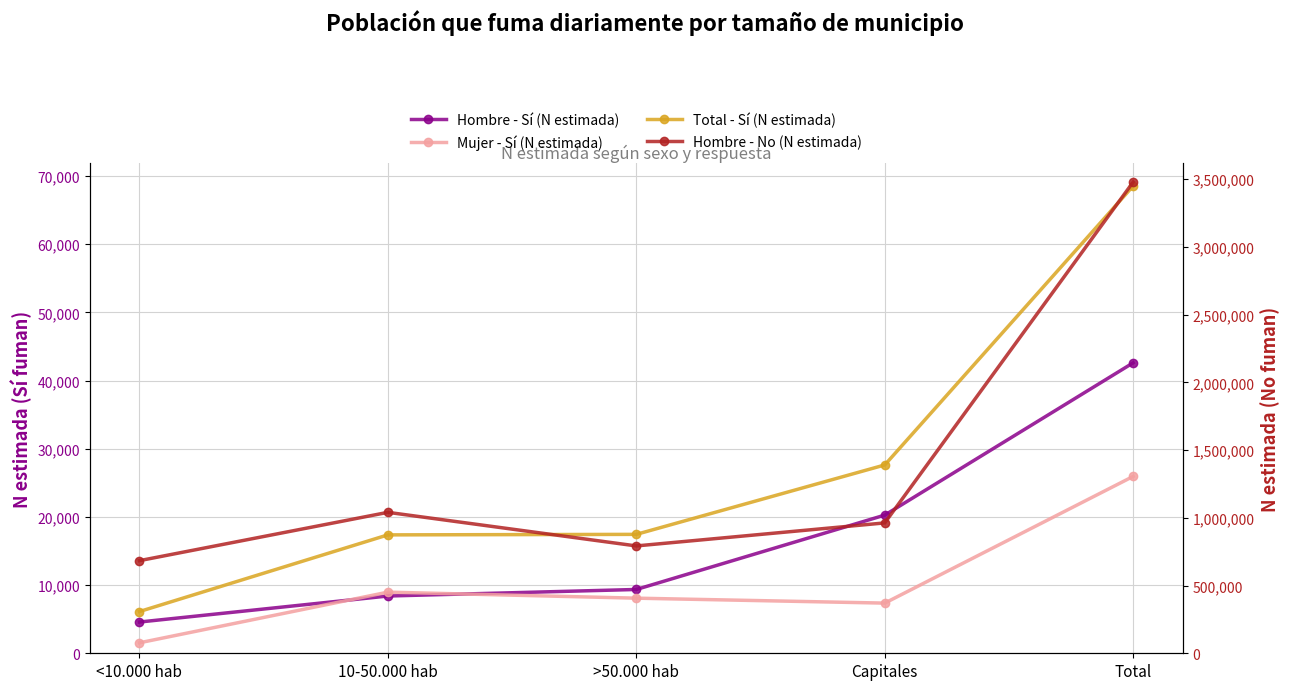

What are all the series names shown in the legend?

Hombre - Sí (N estimada), Mujer - Sí (N estimada), Total - Sí (N estimada), Hombre - No (N estimada)